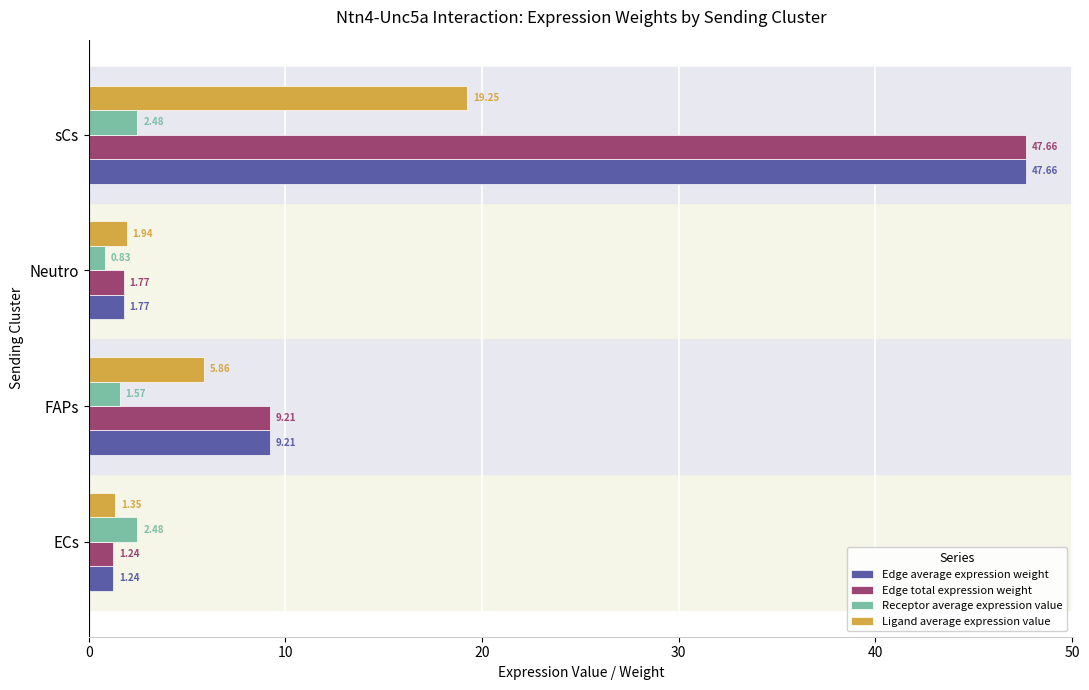

Is the value of Edge total expression weight at Neutro greater than the value of Edge average expression weight at FAPs?

No